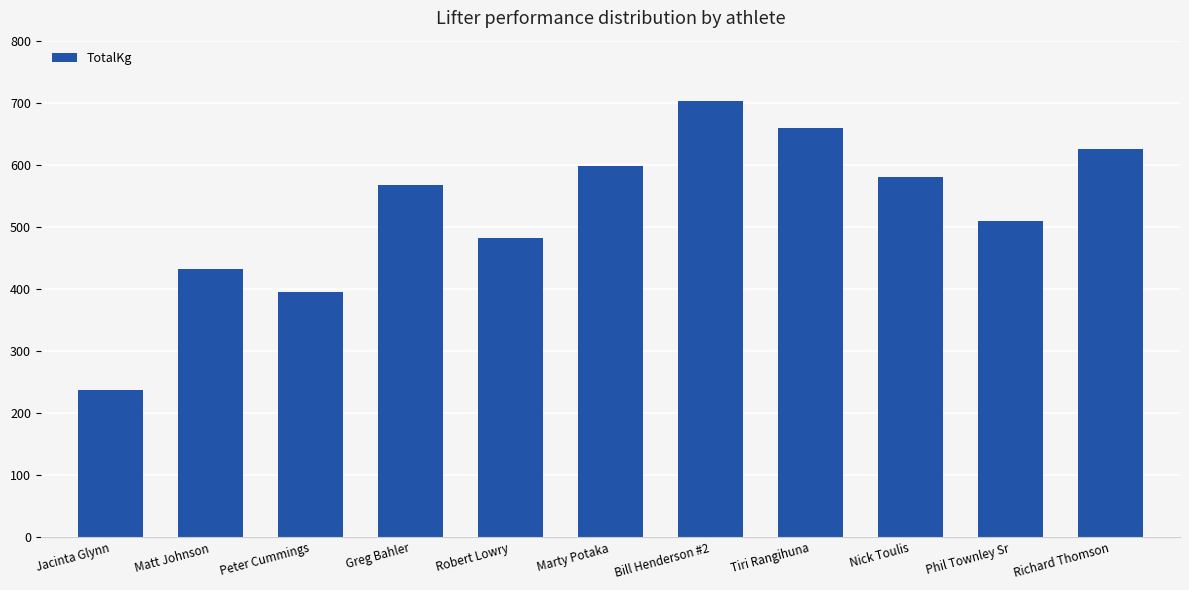

What is the change in value from Matt Johnson to Peter Cummings?

-37.5